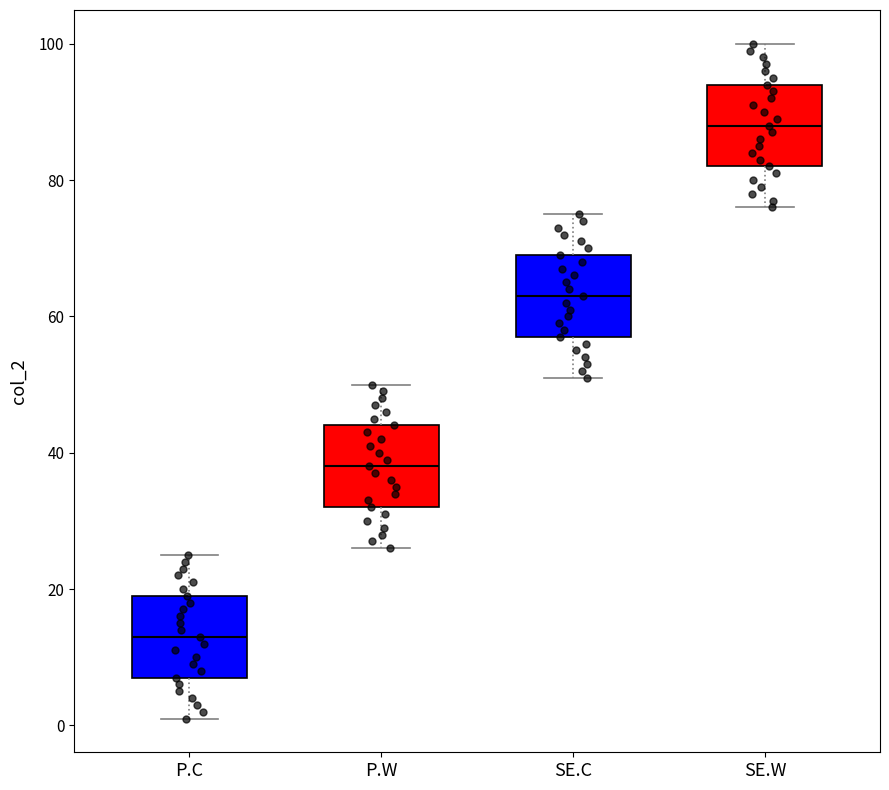

Reading left to right, read every box against the y-axis: the position of its median line, the range the box covers, and the ends of its whiskers. The values are not printed on the chart, so give them approximately, as read against the axis.

P.C: median 14, box 8 to 20, whiskers 2 to 26
P.W: median 38, box 32 to 44, whiskers 26 to 50
SE.C: median 64, box 58 to 70, whiskers 52 to 76
SE.W: median 88, box 82 to 94, whiskers 76 to 100